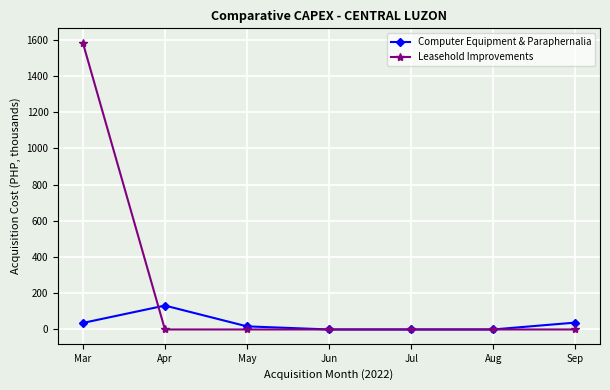

Is this an area chart (filled region under the line)?

No